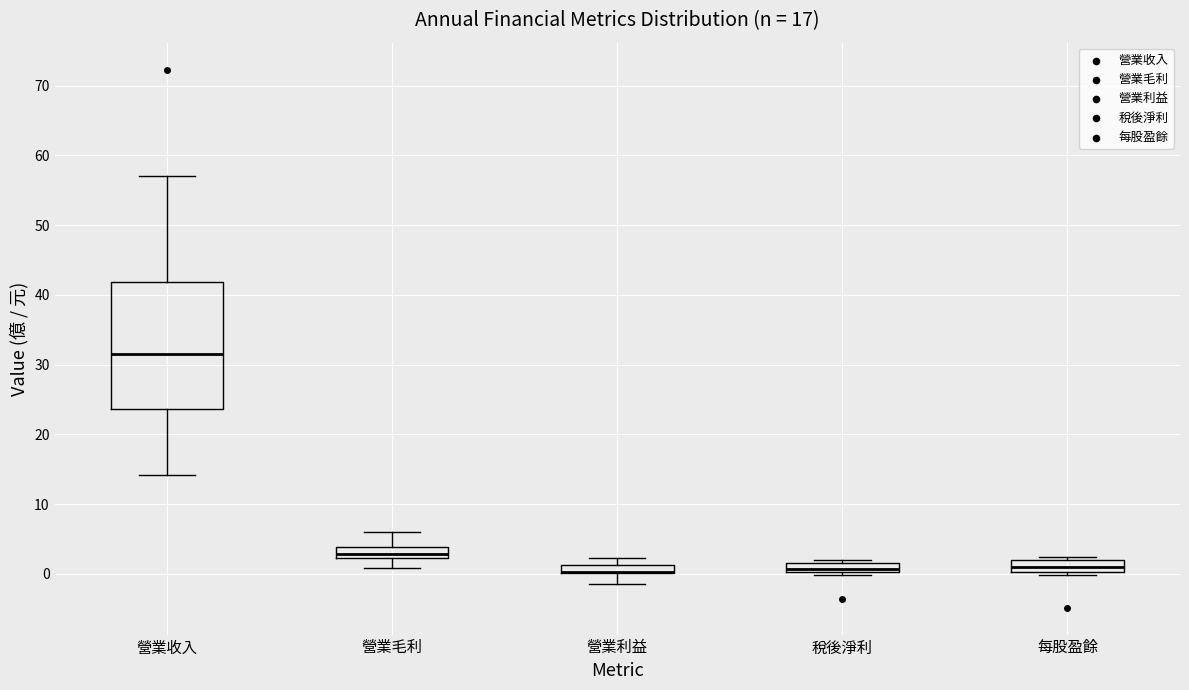

Where is the lower edge of the box for 每股盈餘 on the y-axis? The values are not printed on the chart, so give them approximately, as read against the axis.

0